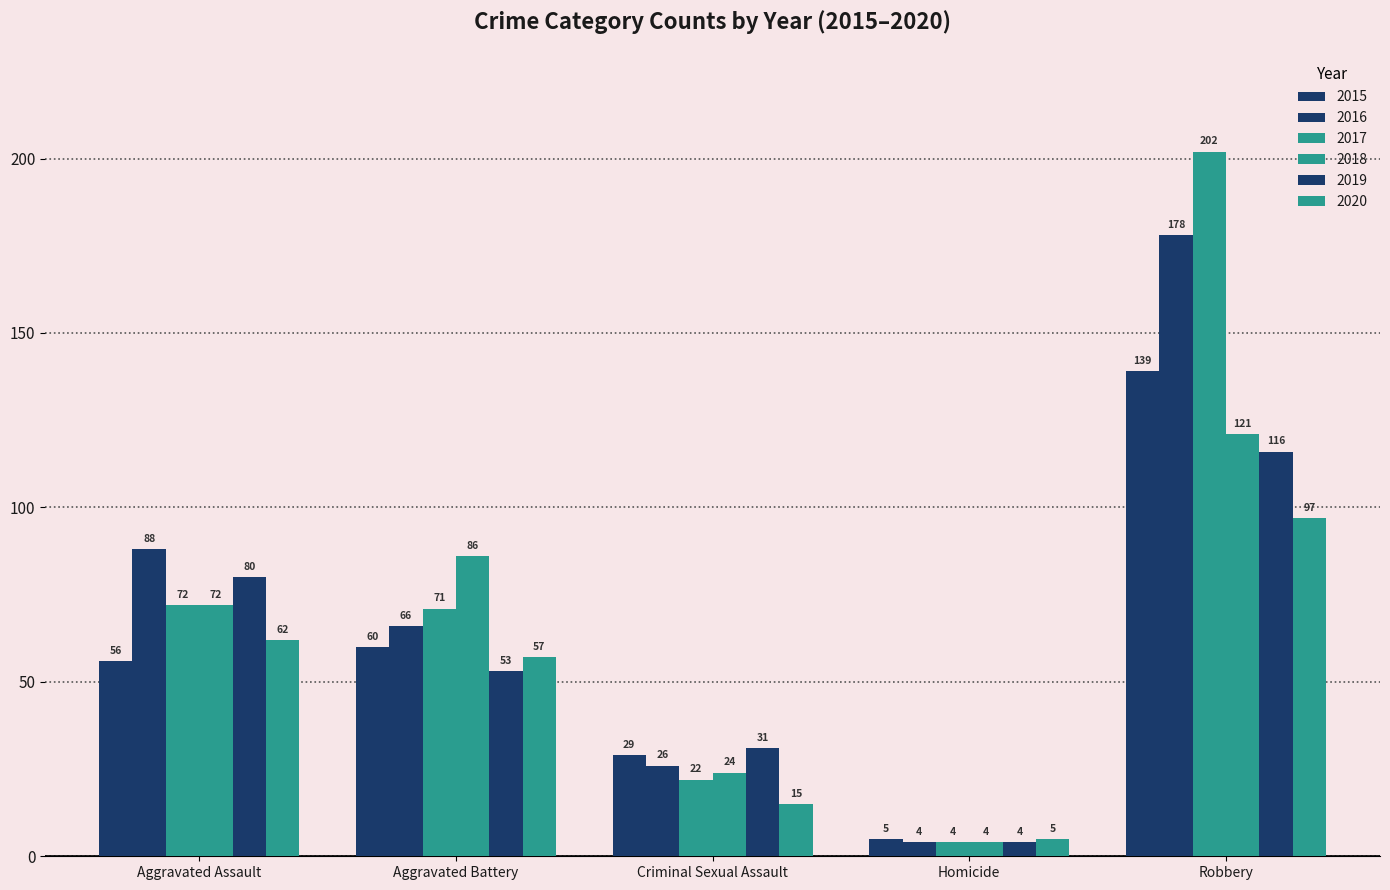

Reading left to right, transcribe all the data shown in this chart.

2015: Aggravated Assault=56	Aggravated Battery=60	Criminal Sexual Assault=29	Homicide=5	Robbery=139
2016: Aggravated Assault=88	Aggravated Battery=66	Criminal Sexual Assault=26	Homicide=4	Robbery=178
2017: Aggravated Assault=72	Aggravated Battery=71	Criminal Sexual Assault=22	Homicide=4	Robbery=202
2018: Aggravated Assault=72	Aggravated Battery=86	Criminal Sexual Assault=24	Homicide=4	Robbery=121
2019: Aggravated Assault=80	Aggravated Battery=53	Criminal Sexual Assault=31	Homicide=4	Robbery=116
2020: Aggravated Assault=62	Aggravated Battery=57	Criminal Sexual Assault=15	Homicide=5	Robbery=97